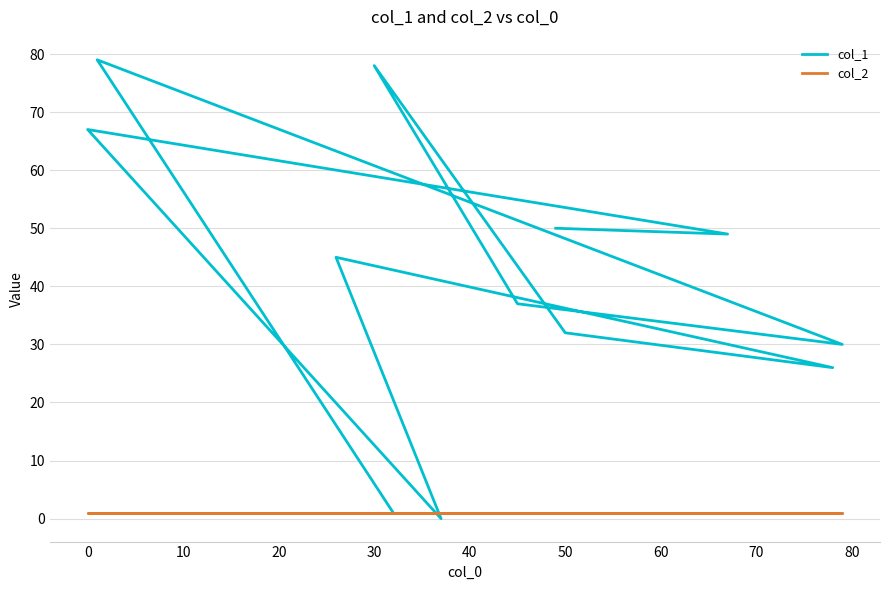

Is it true that col_2 equals 1 at 30?

True